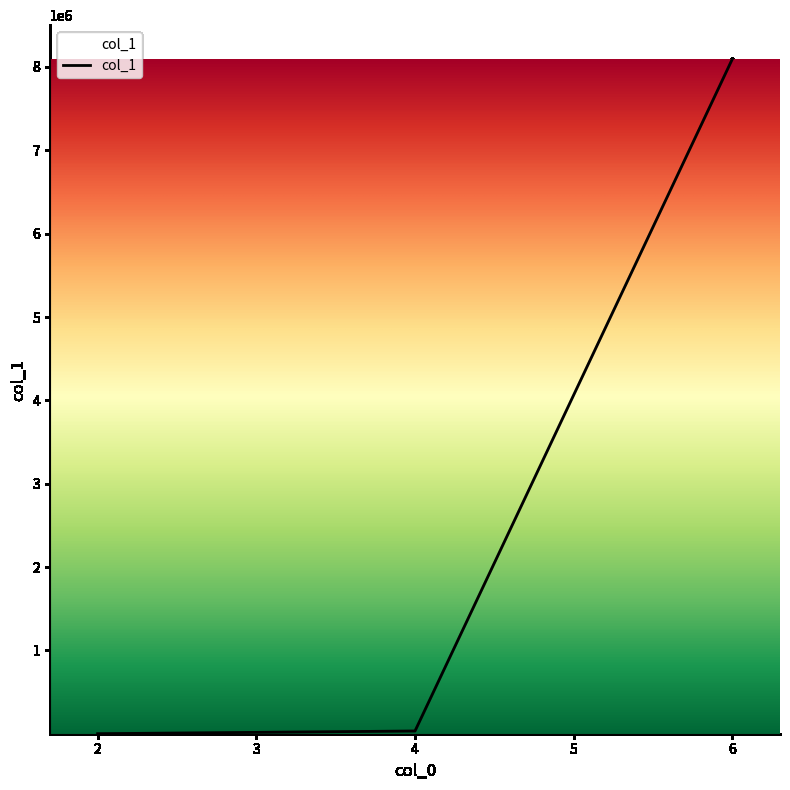

What is the approximate value at 6, to the nearest 50?

8096900